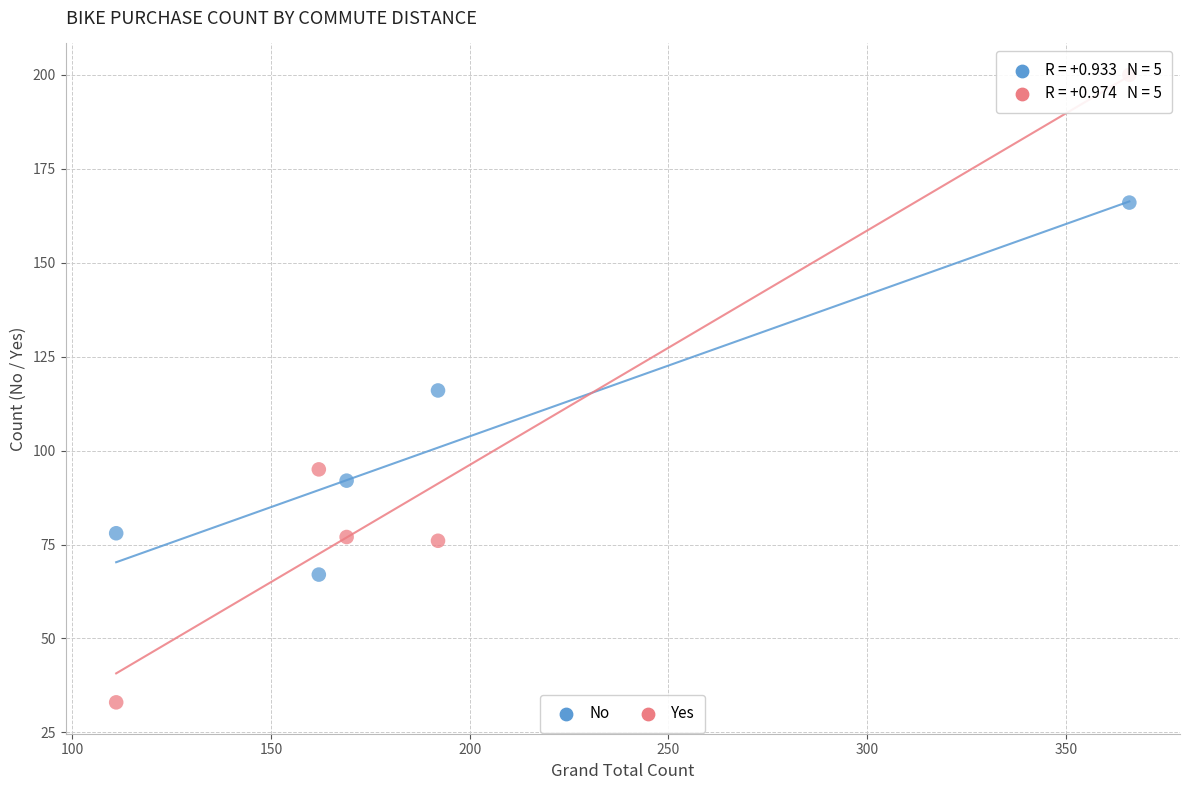

Which series has the largest Y range (max minus min)?

Yes